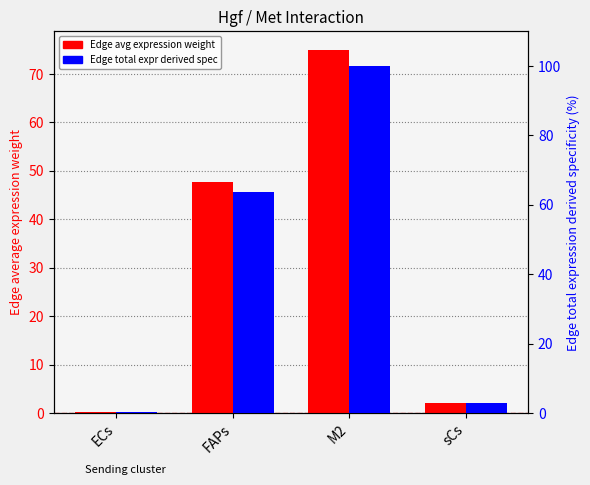

List the series in order of their peak value, lowest first.

Edge avg expression weight, Edge total expr derived spec